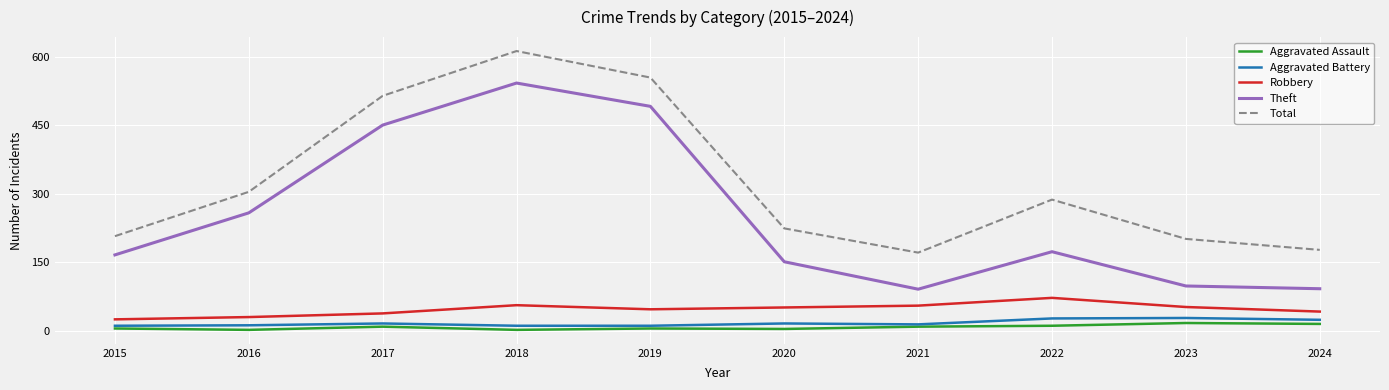

Which series has the widest spread of values?

Theft